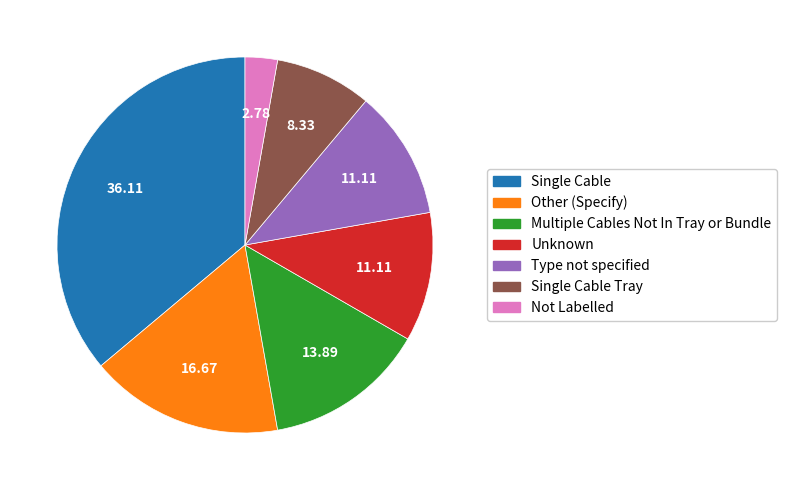

Is there a majority slice in this chart?

No